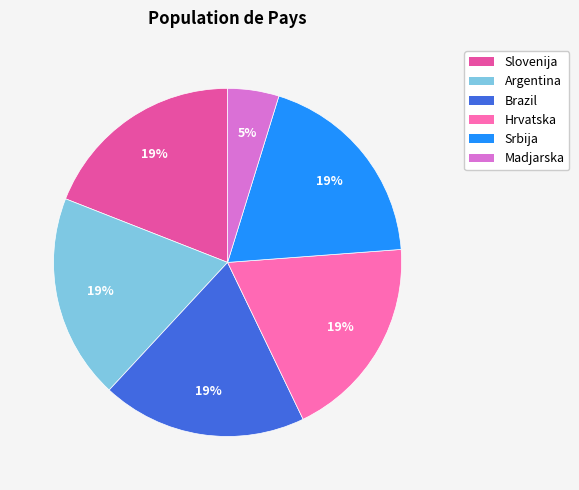

How many slices are in this pie chart?

6